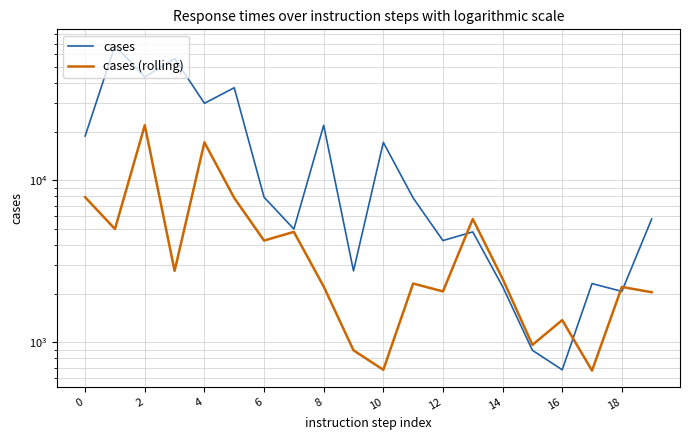

Does the chart have visible grid lines?

Yes